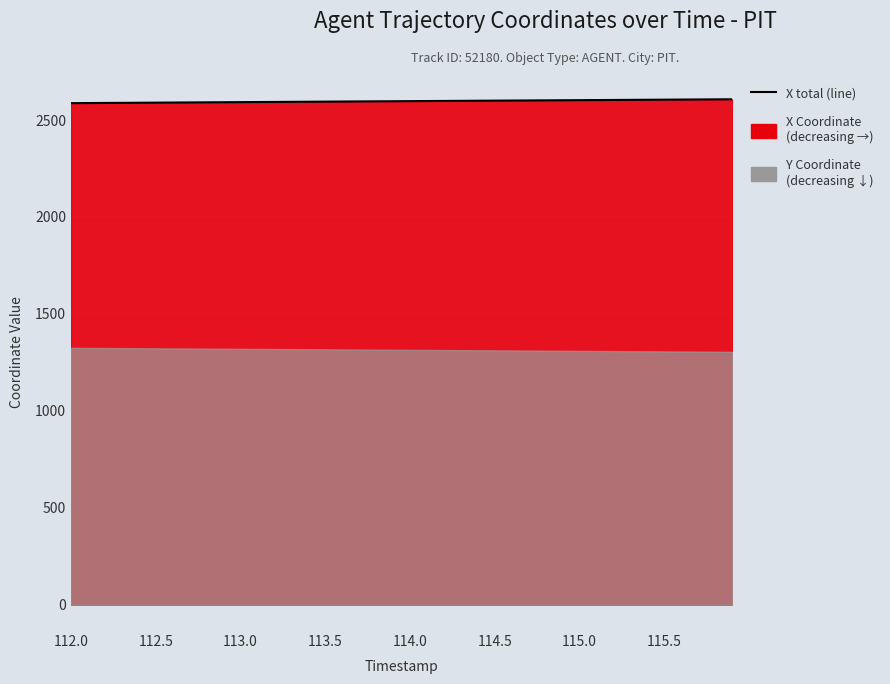

The value at 114.5 is 1417.0. True or false?

False